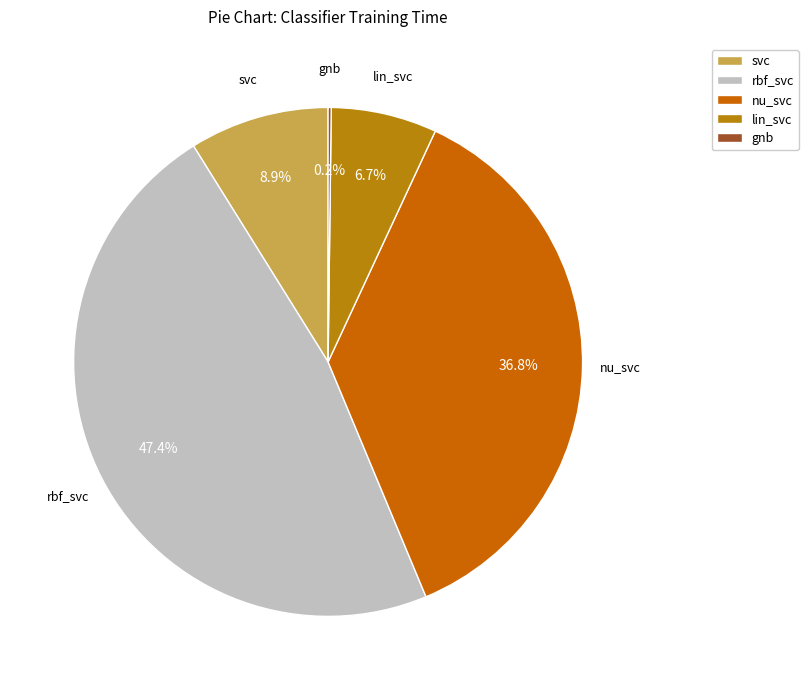

Which has a higher value, rbf_svc or nu_svc?

rbf_svc